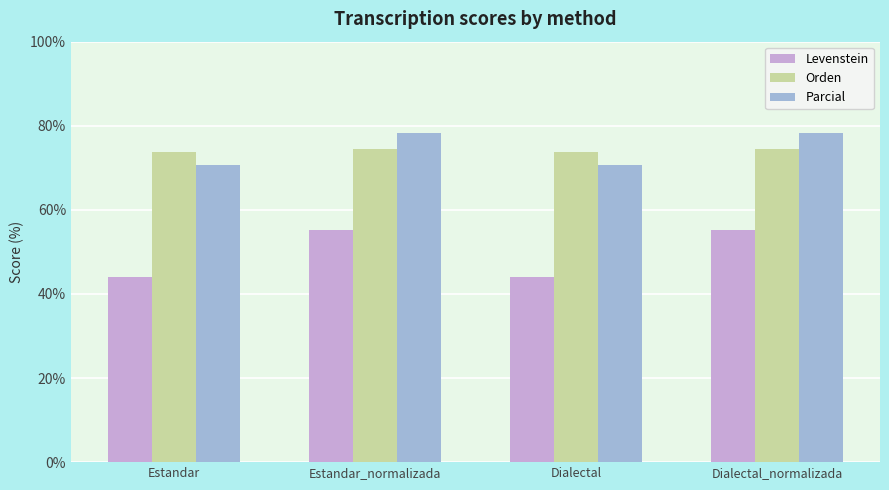

What value does the Parcial series have at Estandar?

70.7